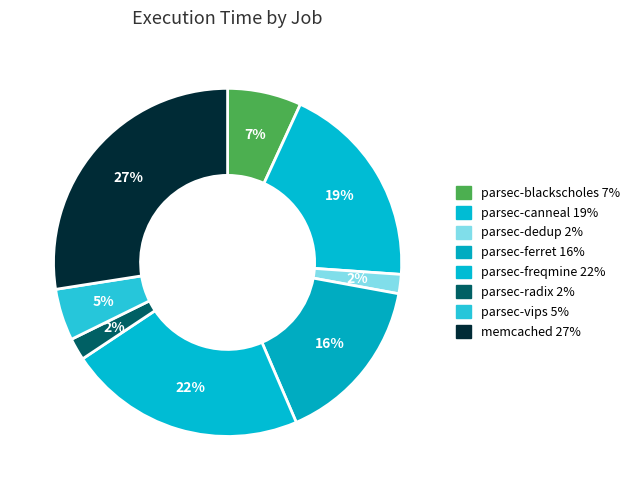

How many segments does this pie chart have?

8